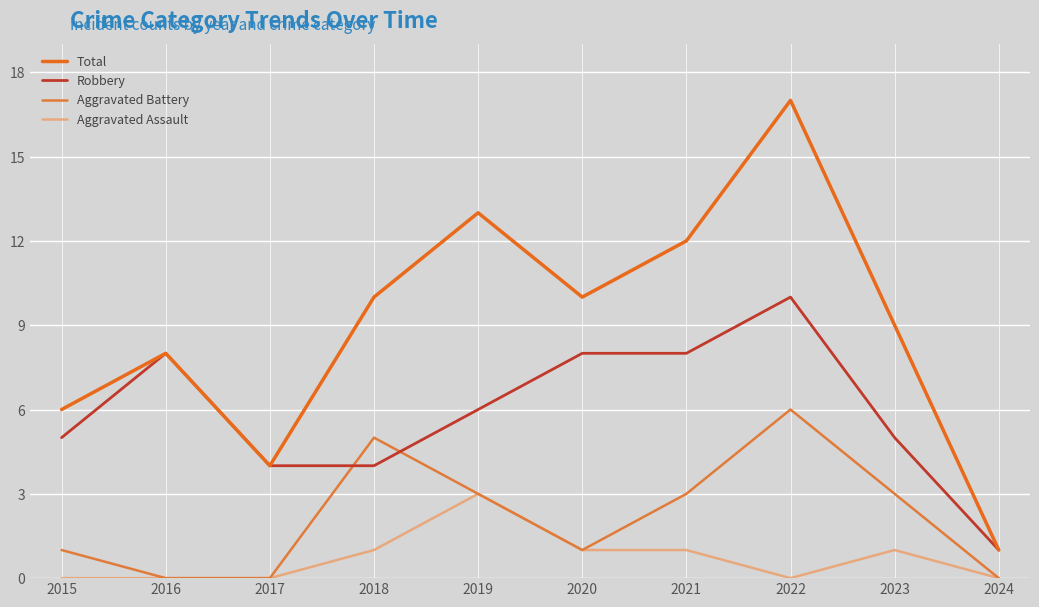

At which label does Total first exceed 10?

2019